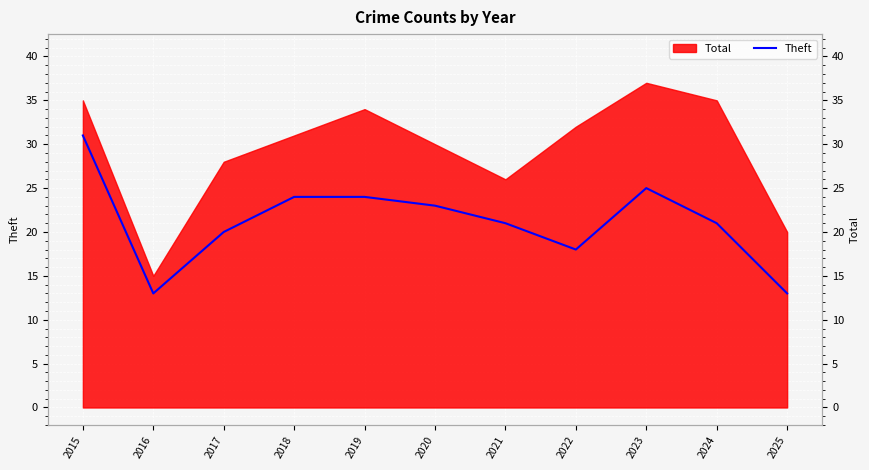

Reading left to right, extract all data points from this chart.

31	13	20	24	24	23	21	18	25	21	13